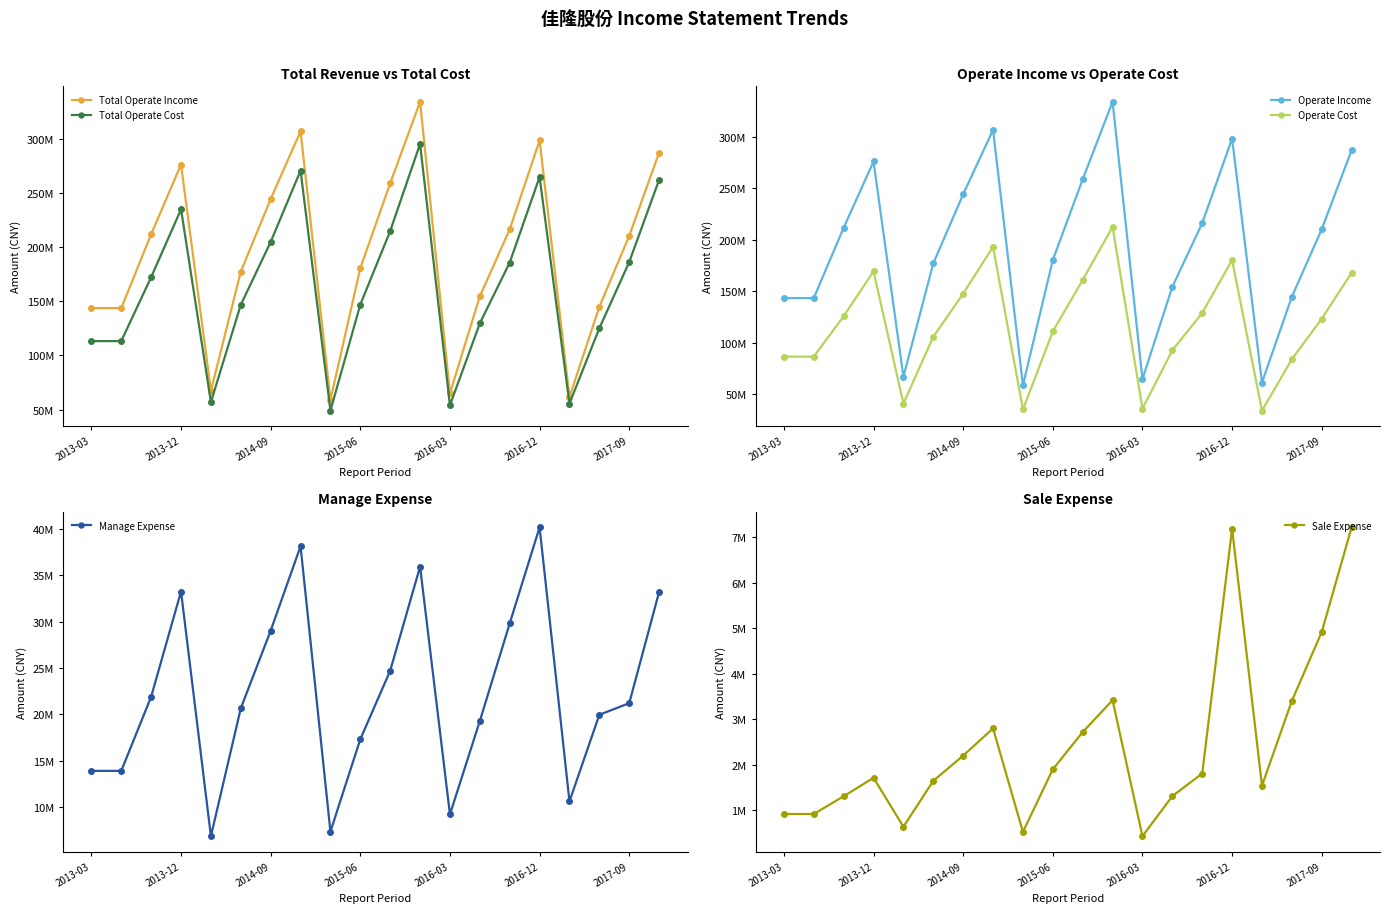

What is the value of the Sale Expense point at the 16th from the left?

7186305.3